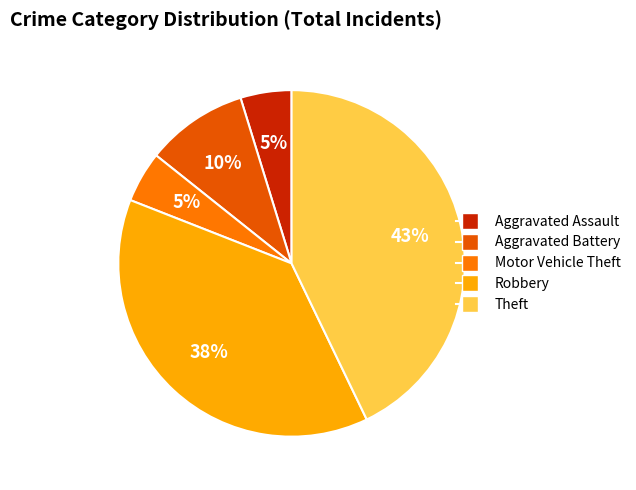

To the nearest percent, what is the difference between the largest and smallest slice percentages?

38%